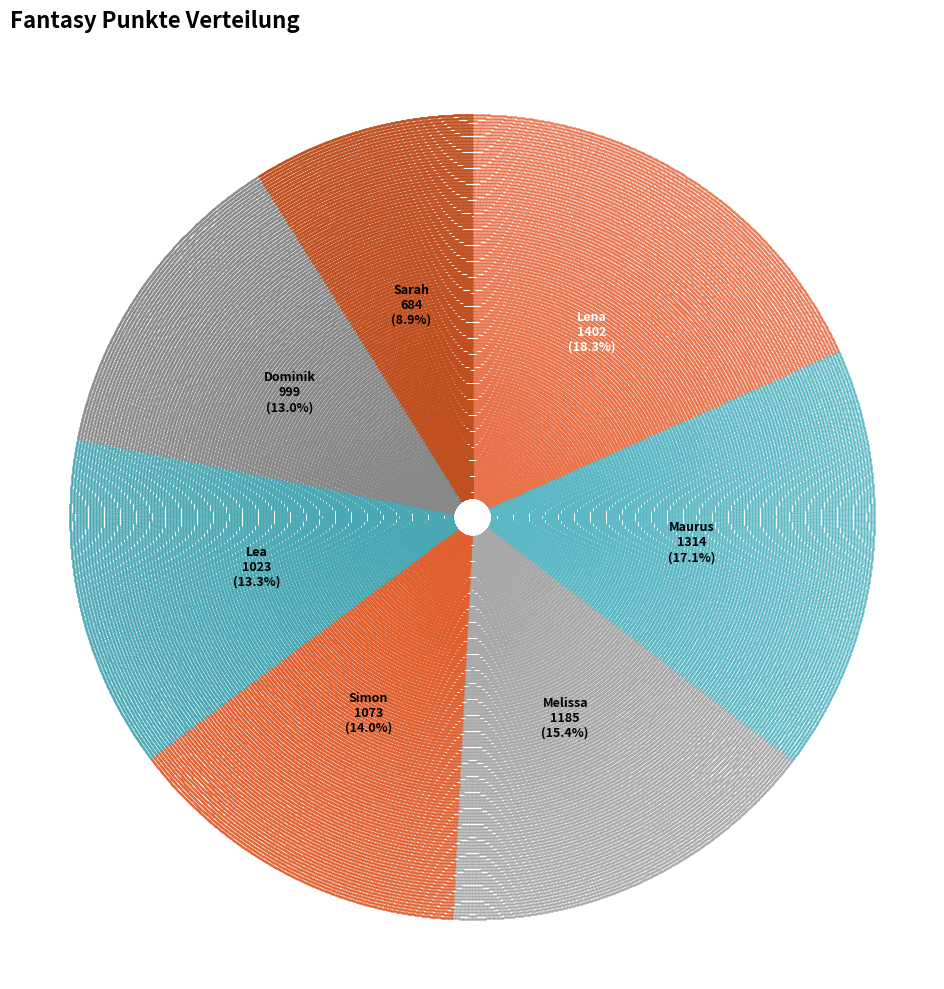

How many segments does this pie chart have?

7